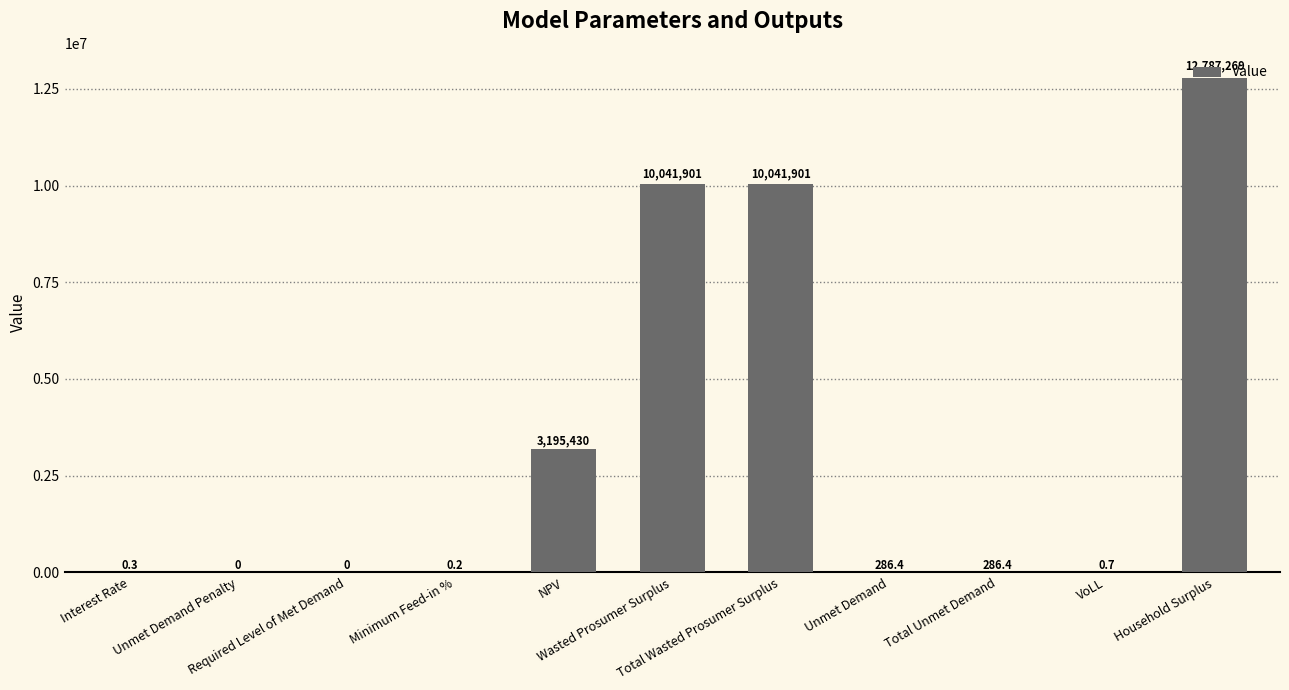

What is the maximum value shown in the chart?

12787268.9